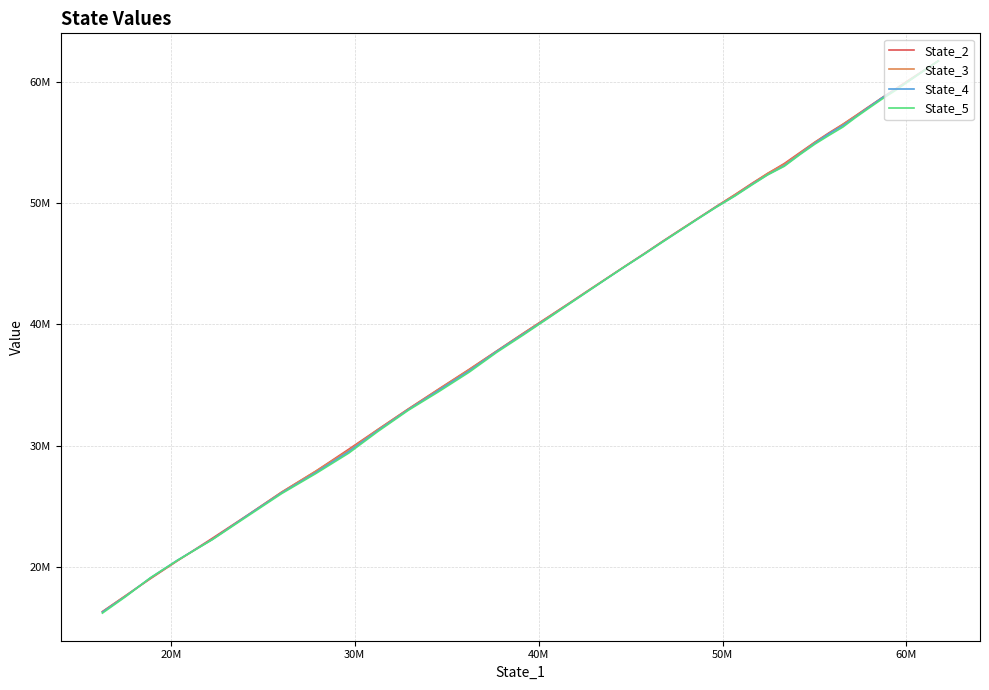

What is the value of the State_2 point at the 34th from the left?

26169967.0